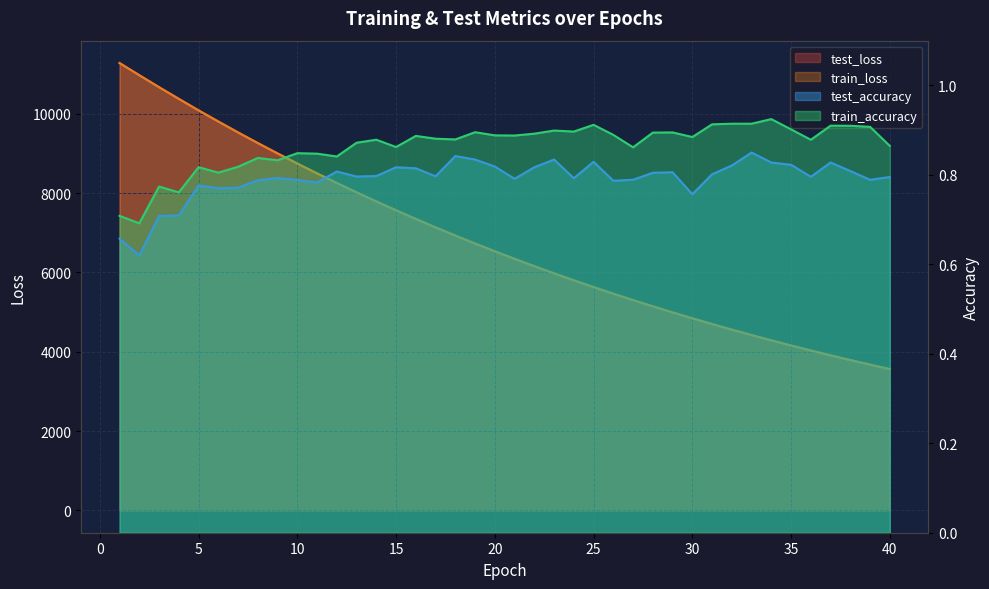

How many series are shown in this chart?

4